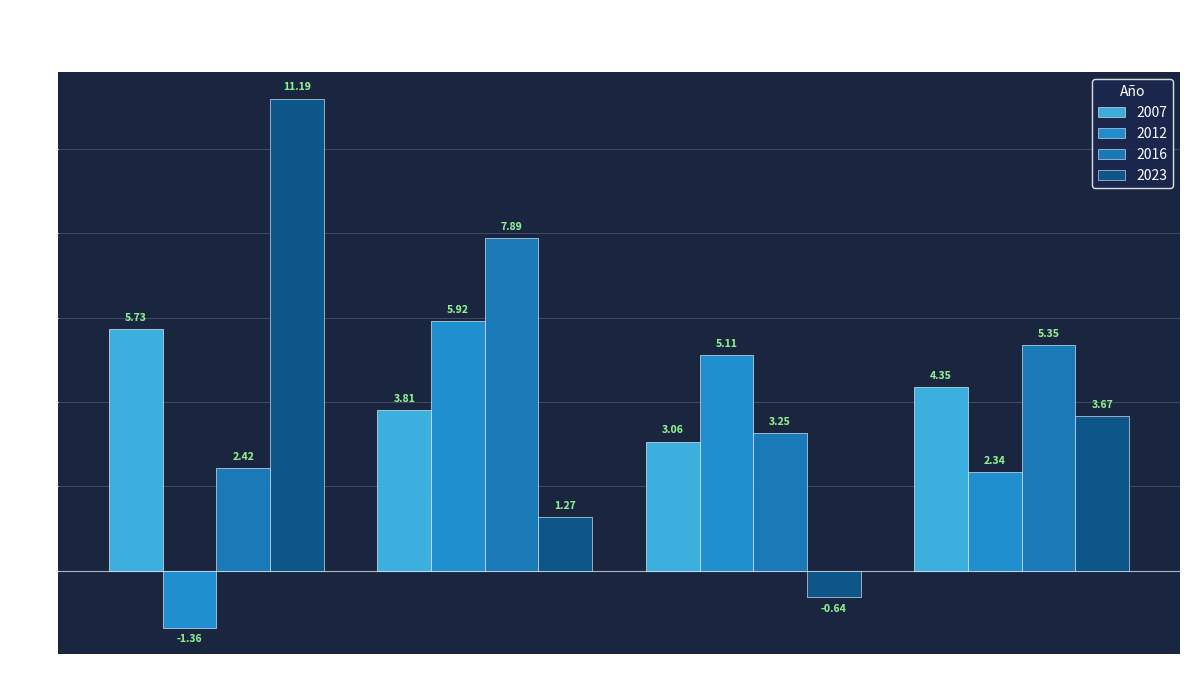

What is the difference between the 2023 values at Total and Universitarios?

4.3